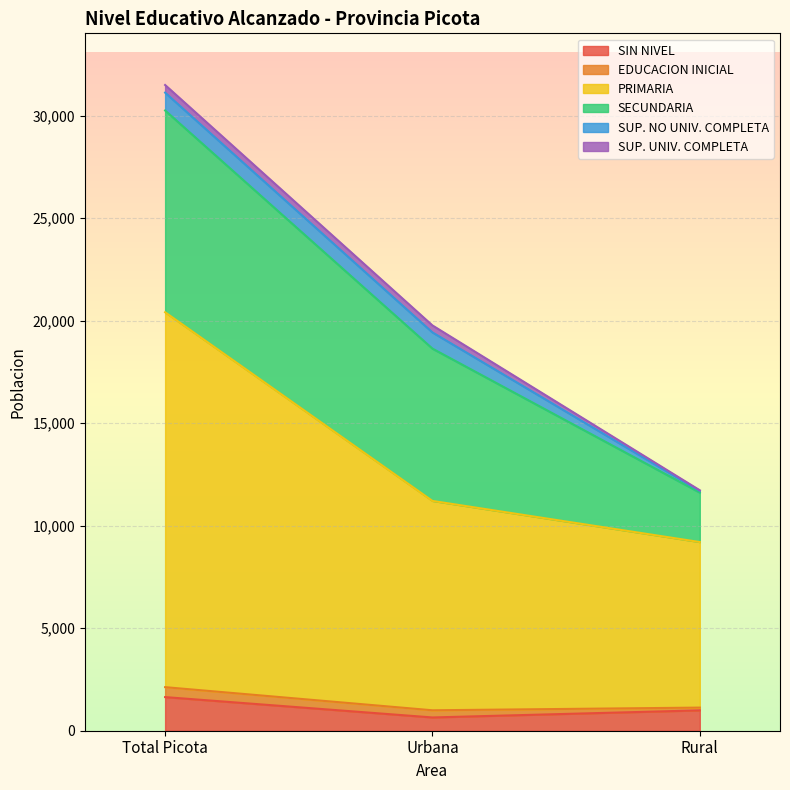

Where is SUP. UNIV. COMPLETA nearest to the value 202?

Urbana